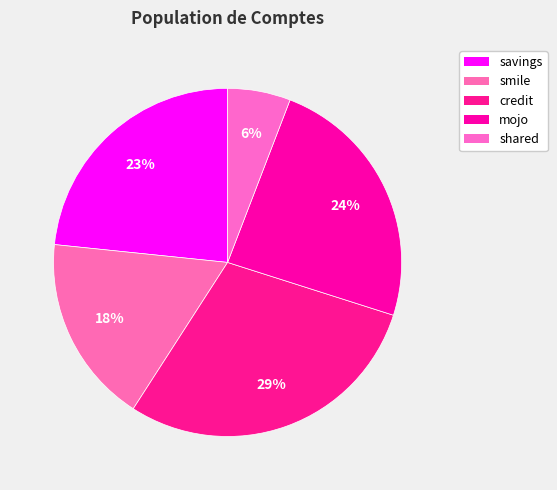

How many segments does this pie chart have?

5